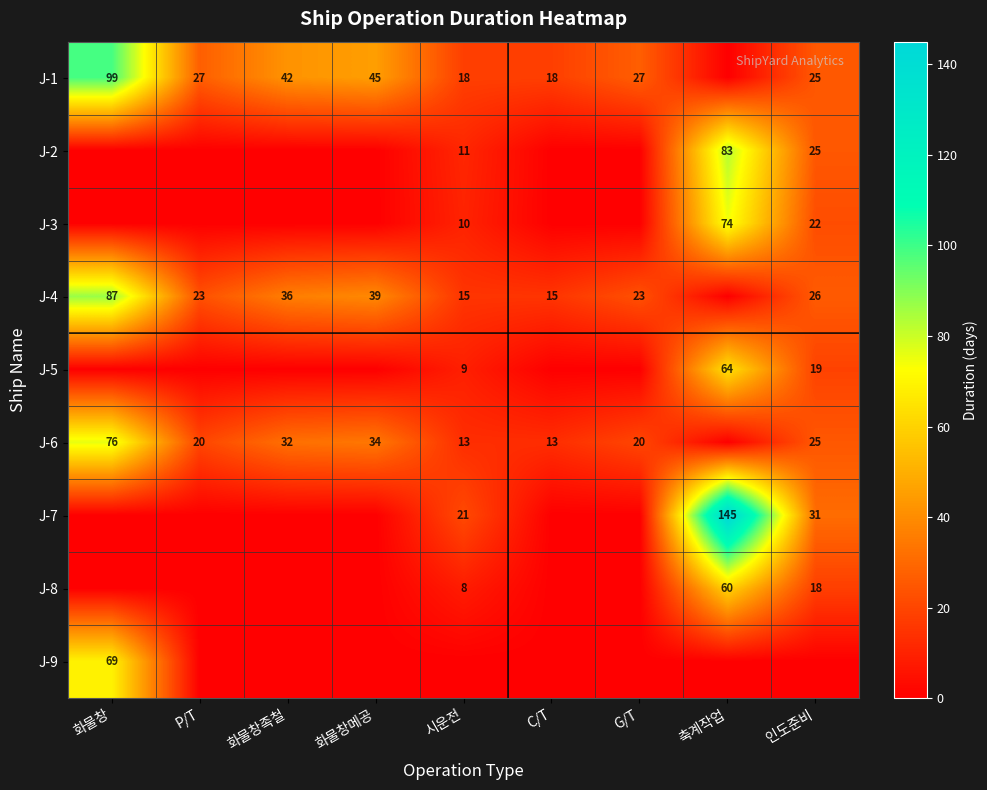

True or false: J-1 has a value of 27 at G/T.

True